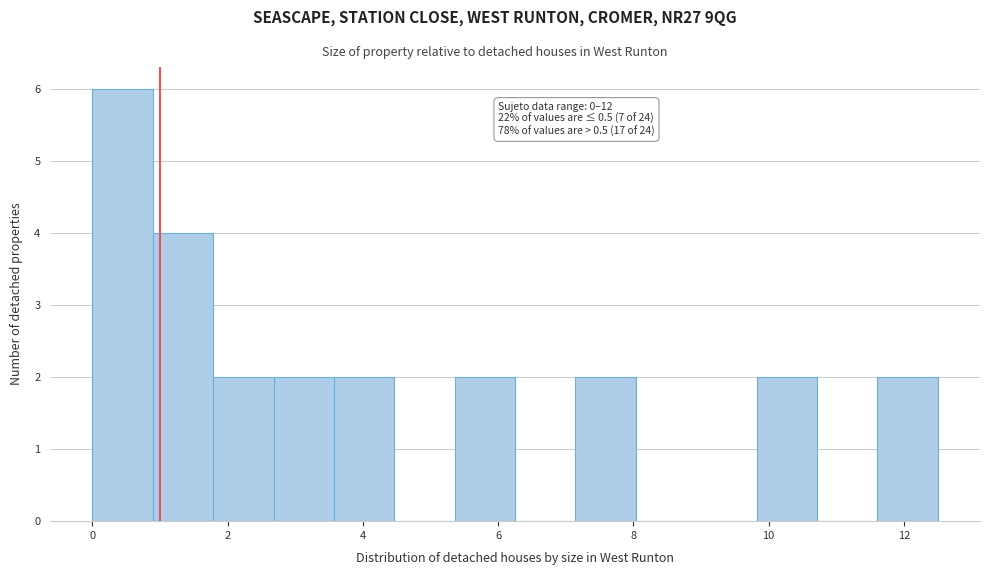

Over which range of the x-axis is the bar tallest?

0.0 to 0.8